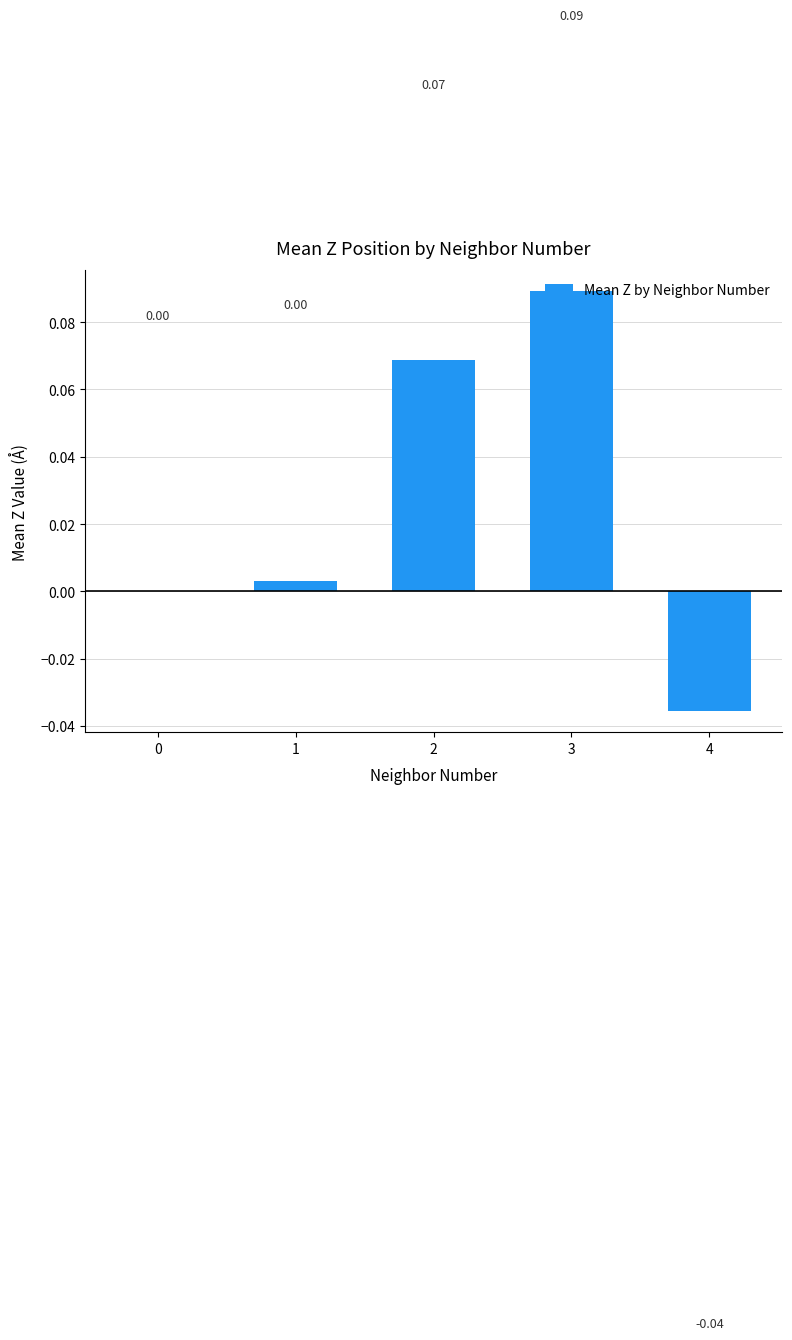

What is the change in value from 1 to 2?

+0.1